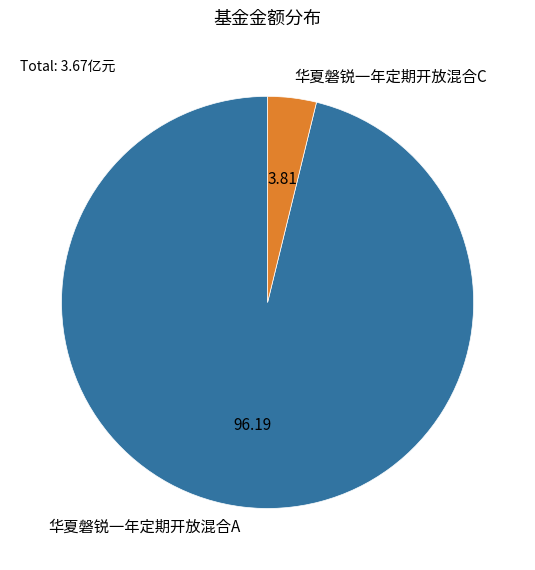

Is it true that 华夏磐锐一年定期开放混合A is 96% of the pie?

True